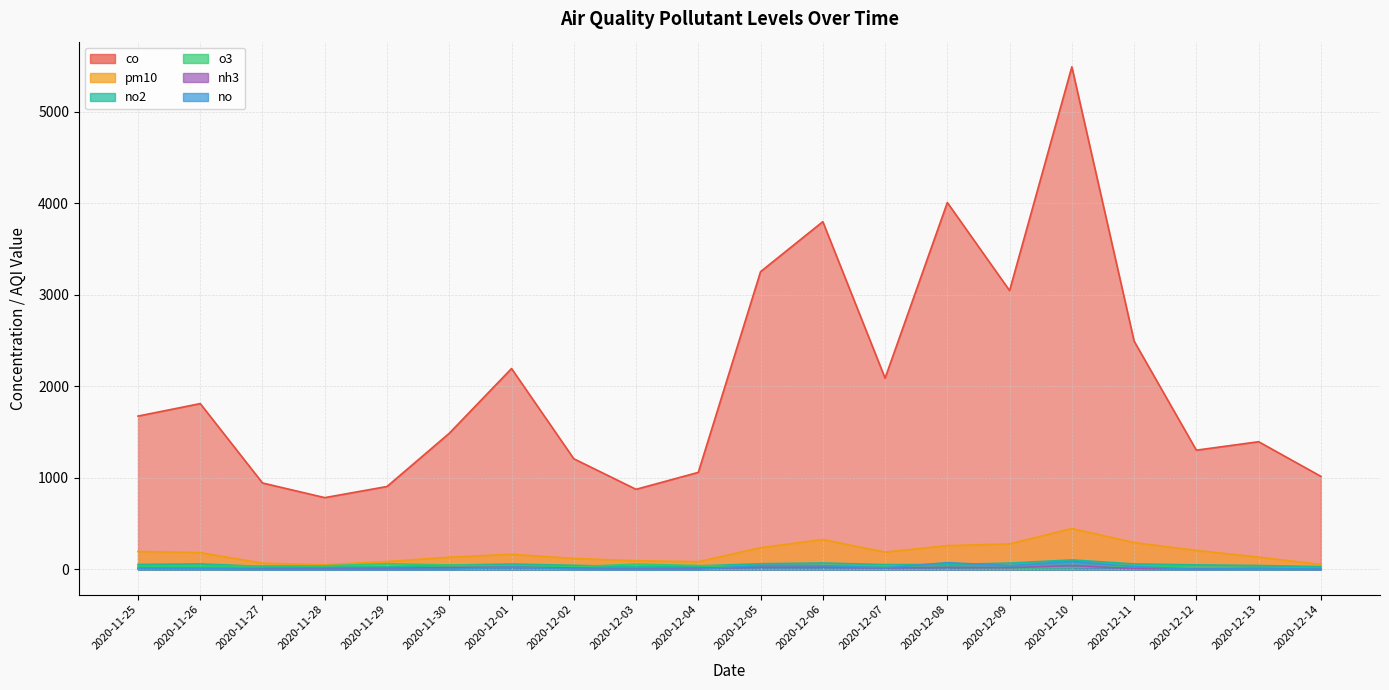

Reading right to left, extract all data points from this chart.

co: 2020-12-14=1017.2	2020-12-13=1395.2	2020-12-12=1302.9	2020-12-11=2493.9	2020-12-10=5489.7	2020-12-09=3045.8	2020-12-08=4007.1	2020-12-07=2089.5	2020-12-06=3798.5	2020-12-05=3252.5	2020-12-04=1060.3	2020-12-03=875.6	2020-12-02=1209.1	2020-12-01=2194.6	2020-11-30=1487.6	2020-11-29=906.2	2020-11-28=784.7	2020-11-27=944.6	2020-11-26=1811.6	2020-11-25=1675.0
no: 2020-12-14=5.9	2020-12-13=10.6	2020-12-12=3.3	2020-12-11=31.7	2020-12-10=87.2	2020-12-09=42.5	2020-12-08=74.3	2020-12-07=18.6	2020-12-06=42.1	2020-12-05=44.5	2020-12-04=2.4	2020-12-03=2.1	2020-12-02=5.8	2020-12-01=24.4	2020-11-30=4.3	2020-11-29=1.6	2020-11-28=2.2	2020-11-27=3.8	2020-11-26=11.6	2020-11-25=10.9
o3: 2020-12-14=6.8	2020-12-13=19.4	2020-12-12=22.3	2020-12-11=39.0	2020-12-10=22.1	2020-12-09=14.4	2020-12-08=26.9	2020-12-07=40.6	2020-12-06=41.5	2020-12-05=26.1	2020-12-04=43.0	2020-12-03=58.0	2020-12-02=29.6	2020-12-01=35.0	2020-11-30=49.4	2020-11-29=63.0	2020-11-28=40.2	2020-11-27=39.8	2020-11-26=33.4	2020-11-25=34.6
pm10: 2020-12-14=55.0	2020-12-13=135.0	2020-12-12=208.6	2020-12-11=294.4	2020-12-10=448.1	2020-12-09=279.6	2020-12-08=260.8	2020-12-07=189.9	2020-12-06=327.2	2020-12-05=238.7	2020-12-04=85.3	2020-12-03=95.7	2020-12-02=120.9	2020-12-01=166.3	2020-11-30=134.1	2020-11-29=87.4	2020-11-28=51.5	2020-11-27=69.0	2020-11-26=184.5	2020-11-25=196.8
nh3: 2020-12-14=4.8	2020-12-13=9.2	2020-12-12=6.4	2020-12-11=10.2	2020-12-10=43.0	2020-12-09=18.5	2020-12-08=23.8	2020-12-07=19.1	2020-12-06=26.1	2020-12-05=25.8	2020-12-04=15.0	2020-12-03=9.3	2020-12-02=15.2	2020-12-01=25.7	2020-11-30=21.3	2020-11-29=12.4	2020-11-28=9.9	2020-11-27=10.4	2020-11-26=10.5	2020-11-25=12.4
no2: 2020-12-14=30.4	2020-12-13=43.2	2020-12-12=50.3	2020-12-11=60.2	2020-12-10=104.4	2020-12-09=69.4	2020-12-08=53.8	2020-12-07=53.3	2020-12-06=70.7	2020-12-05=62.7	2020-12-04=38.5	2020-12-03=29.8	2020-12-02=45.2	2020-12-01=59.1	2020-11-30=47.4	2020-11-29=28.7	2020-11-28=24.9	2020-11-27=33.5	2020-11-26=60.7	2020-11-25=54.7